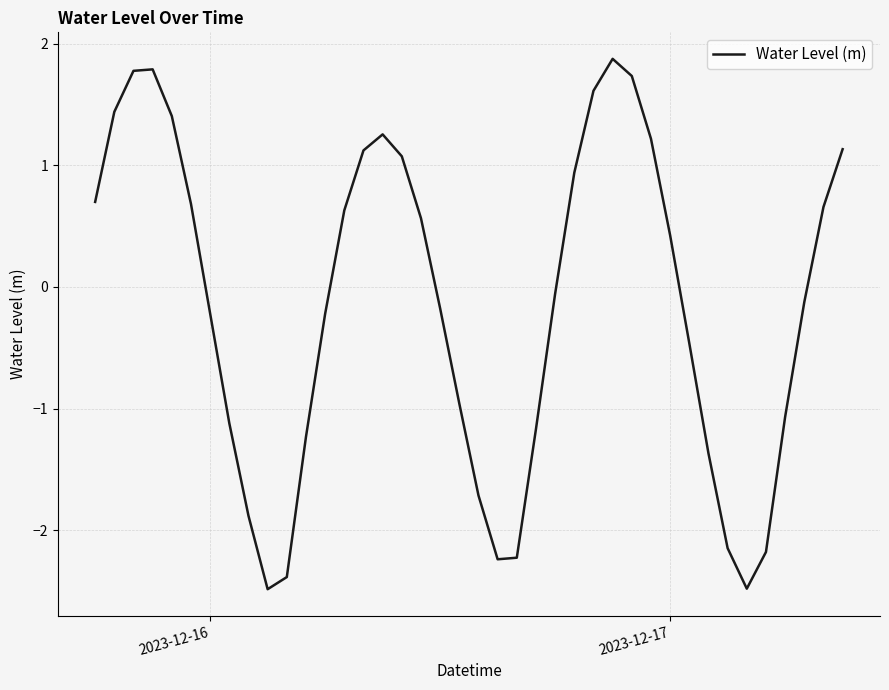

What is the difference between the maximum and minimum values?

4.4